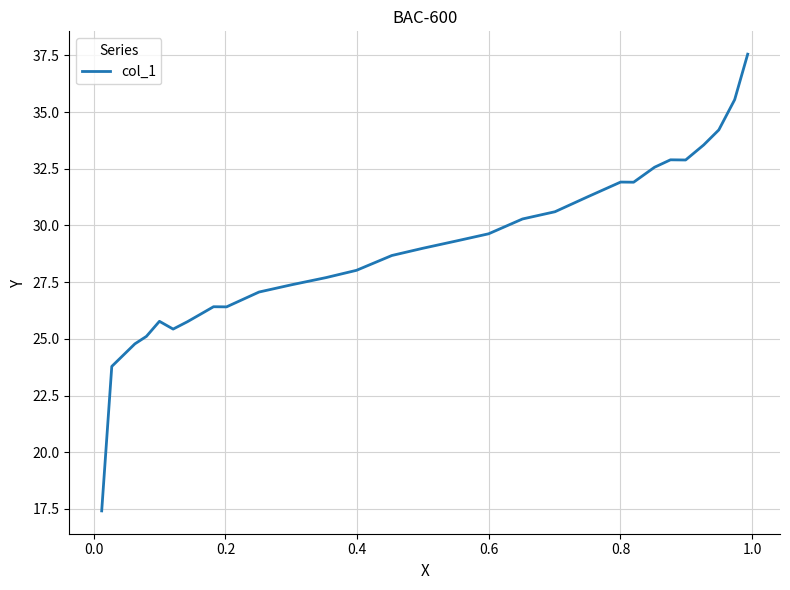

What is the difference between the second highest and second lowest values?

11.8